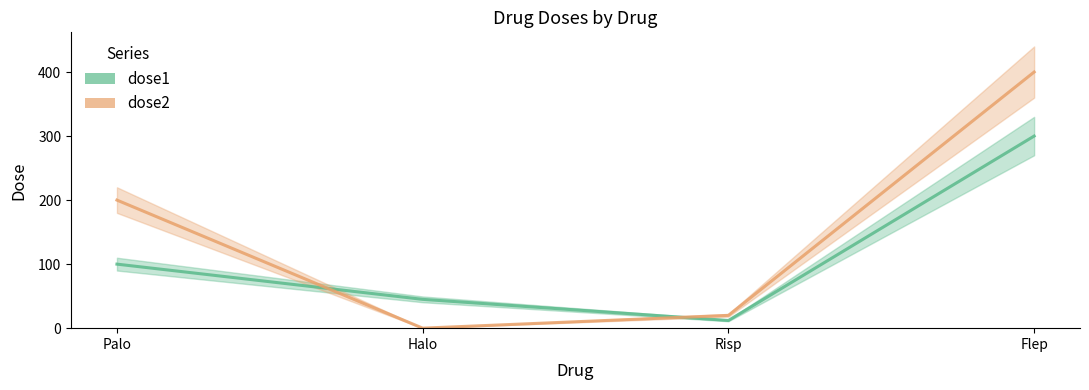

Does the chart display data point markers on the line(s)?

No